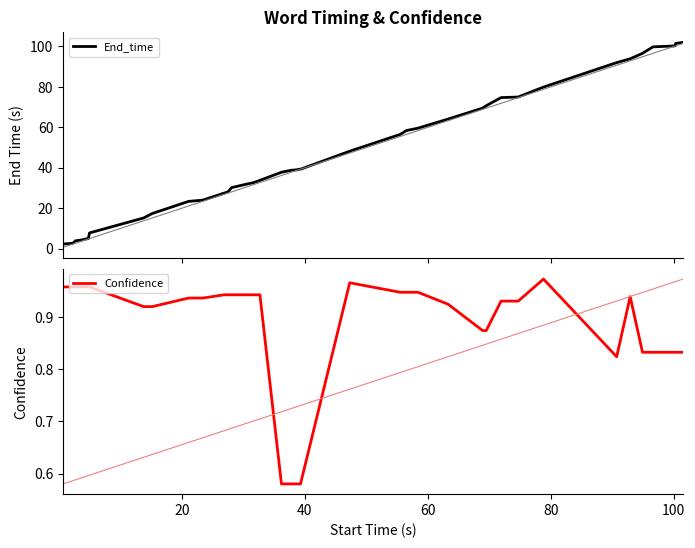

What is the difference between the second highest and second lowest values in the Confidence series?

0.4